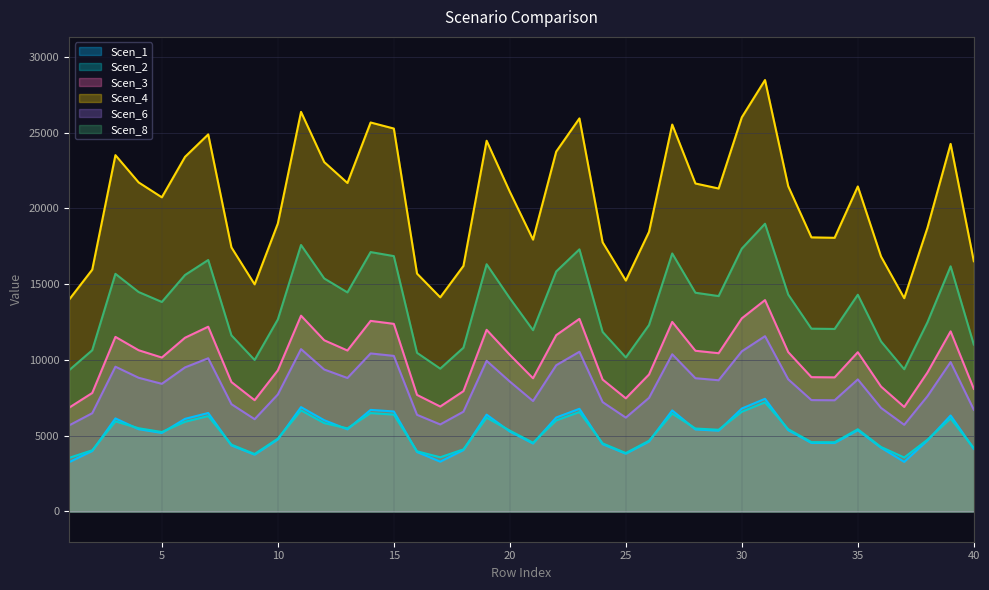

Reading right to left, transcribe all the data shown in this chart.

Scen_1: 40=4127.3	39=6333.2	38=4677.0	37=3270.2	36=4205.1	35=5360.7	34=4513.7	33=4520.8	32=5364.8	31=7433.5	30=6791.4	29=5327.1	28=5409.7	27=6666.1	26=4611.4	25=3808.4	24=4439.8	23=6772.5	22=6200.7	21=4483.4	20=5273.4	19=6387.2	18=4049.8	17=3283.5	16=3923.3	15=6597.5	14=6701.7	13=5418.2	12=6019.9	11=6884.8	10=4748.9	9=3745.7	8=4355.7	7=6496.7	6=6109.5	5=5181.6	4=5427.5	3=6139.0	2=3988.1	1=3246.5
Scen_2: 40=4175.1	39=6133.1	38=4731.1	37=3558.3	36=4253.8	35=5422.7	34=4565.9	33=4573.1	32=5426.9	31=7198.7	30=6576.8	29=5388.7	28=5472.2	27=6455.5	26=4664.7	25=3852.4	24=4491.1	23=6558.5	22=6004.9	21=4535.2	20=5334.3	19=6185.4	18=4096.7	17=3572.8	16=3968.7	15=6389.1	14=6490.0	13=5480.9	12=5829.7	11=6667.2	10=4803.8	9=3789.0	8=4406.1	7=6291.4	6=5916.5	5=5241.5	4=5490.2	3=5945.1	2=4034.2	1=3532.5
Scen_3: 40=8090.2	39=11884.4	38=9167.6	37=6895.1	36=8242.7	35=10507.7	34=8847.5	33=8861.5	32=10515.8	31=13949.1	30=12744.1	29=10441.9	28=10603.7	27=12509.0	26=9039.0	25=7465.0	24=8702.6	23=12708.6	22=11635.8	21=8788.1	20=10336.5	19=11985.6	18=7938.2	17=6923.0	16=7690.2	15=12380.3	14=12575.9	13=10620.5	12=11296.4	11=12919.3	10=9308.5	9=7342.1	8=8537.8	7=12191.1	6=11464.6	5=10156.6	4=10638.6	3=11520.0	2=7817.1	1=6845.0
Scen_4: 40=16513.8	39=24258.5	38=18713.2	37=14074.4	36=16825.1	35=21448.4	34=18059.6	33=18088.2	32=21465.0	31=28473.1	30=26013.5	29=21314.1	28=21644.5	27=25533.5	26=18450.5	25=15237.6	24=17763.8	23=25941.0	22=23751.2	21=17938.4	20=21099.1	19=24465.3	18=16203.6	17=14131.4	16=15697.5	15=25270.9	14=25670.1	13=21678.8	12=23058.4	11=26371.2	10=19000.7	9=14986.9	8=17427.5	7=24884.7	6=23401.8	5=20731.9	4=21715.8	3=23514.7	2=15956.5	1=13972.2
Scen_6: 40=6708.1	39=9854.1	38=7601.5	37=5717.1	36=6834.5	35=8712.6	34=7336.0	33=7347.6	32=8719.3	31=11566.1	30=10567.0	29=8658.0	28=8792.2	27=10372.0	26=7494.8	25=6189.7	24=7215.8	23=10537.5	22=9648.0	21=7286.8	20=8570.7	19=9938.0	18=6582.1	17=5740.3	16=6376.5	15=10265.3	14=10427.5	13=8806.1	12=9366.6	11=10712.2	10=7718.3	9=6087.8	8=7079.2	7=10108.4	6=9506.1	5=8421.5	4=8821.2	3=9551.9	2=6481.7	1=5675.6
Scen_8: 40=11012.1	39=16176.6	38=12478.7	37=9385.4	36=11219.7	35=14302.7	34=12042.9	33=12062.0	32=14313.8	31=18987.1	30=17346.9	29=14213.2	28=14433.5	27=17026.8	26=12303.6	25=10161.1	24=11845.7	23=17298.6	22=15838.3	21=11962.1	20=14069.8	19=16314.5	18=10805.3	17=9423.4	16=10467.7	15=16851.7	14=17117.9	13=14456.3	12=15376.4	11=17585.4	10=12670.5	9=9993.9	8=11621.4	7=16594.2	6=15605.3	5=13824.9	4=14481.0	3=15680.6	2=10640.5	1=9317.2